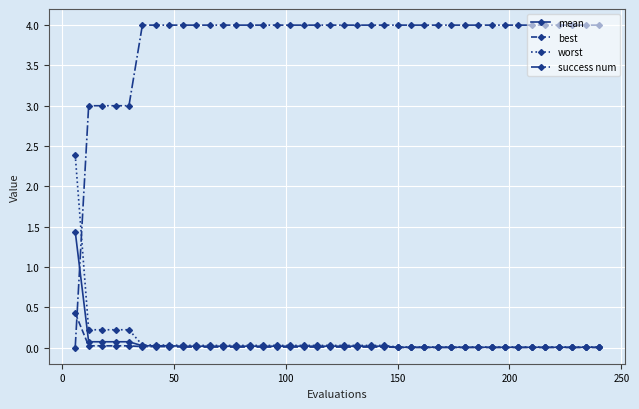

What are all the series names shown in the legend?

mean, best, worst, success num